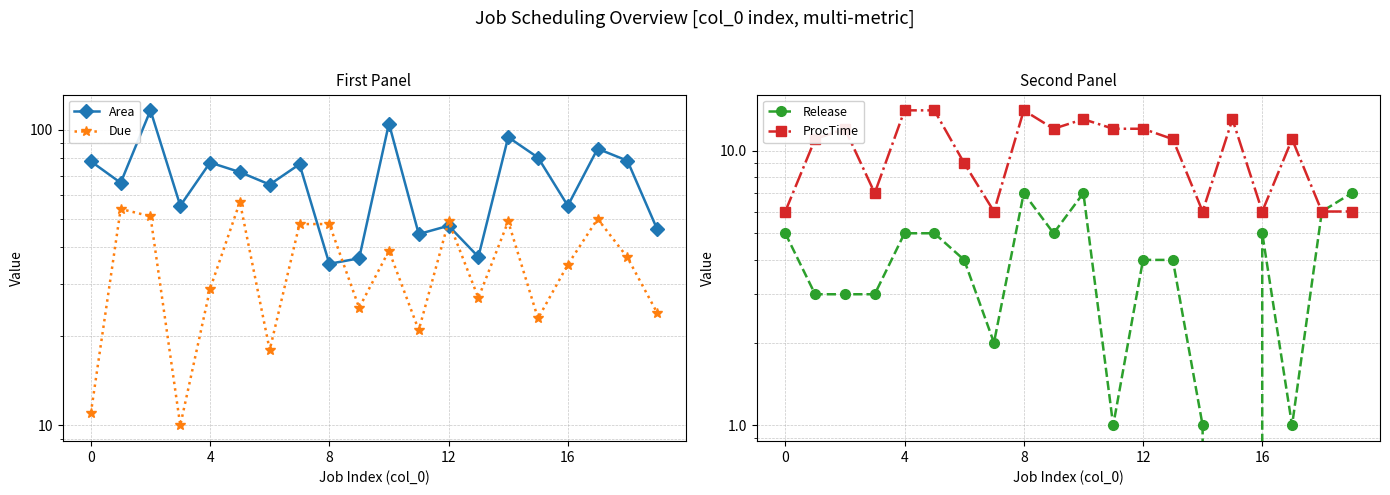

How many series are shown in this chart?

4